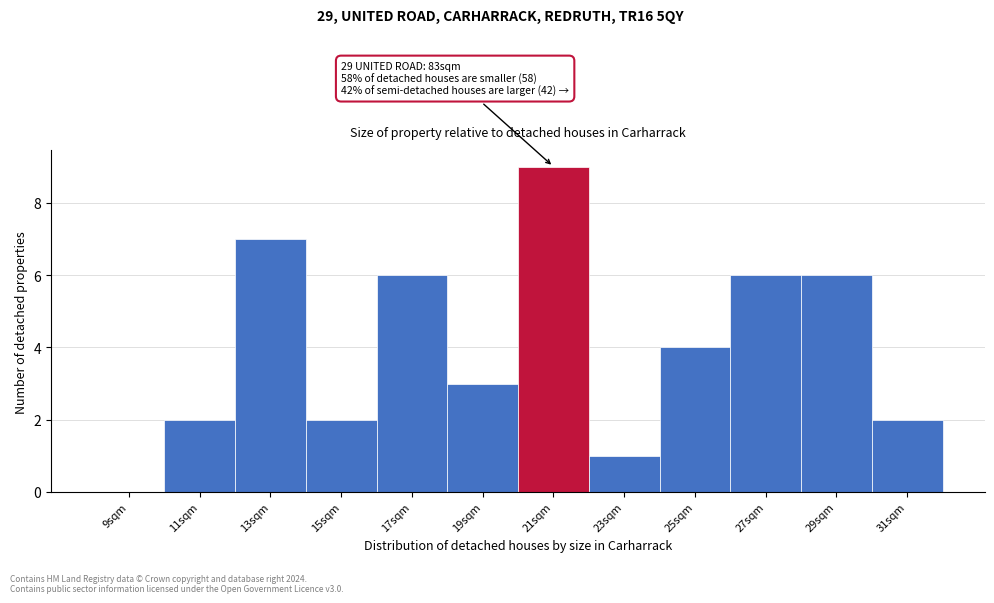

Reading left to right, what are all the values shown in this chart?

9sqm=0	11sqm=2	13sqm=7	15sqm=2	17sqm=6	19sqm=3	21sqm=9	23sqm=1	25sqm=4	27sqm=6	29sqm=6	31sqm=2